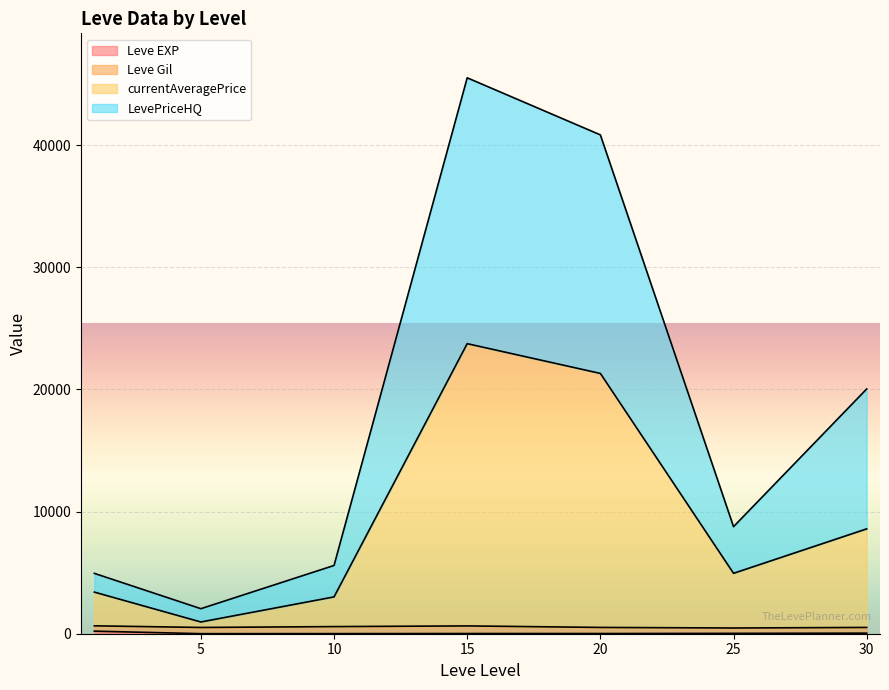

After their last crossing, which series has the higher values: currentAveragePrice or Leve Gil?

currentAveragePrice